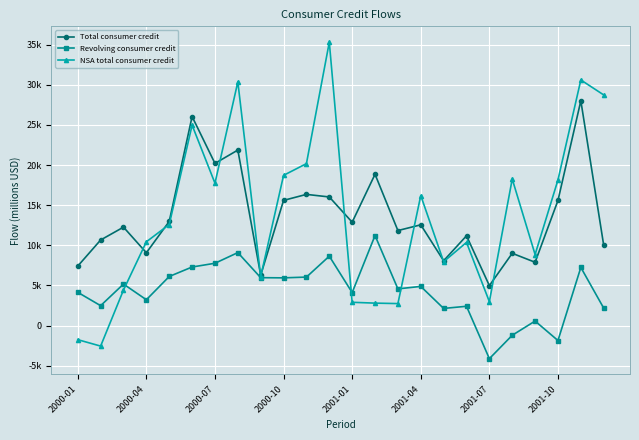

True or false: Total consumer credit has more than 2 interior local peaks.

True